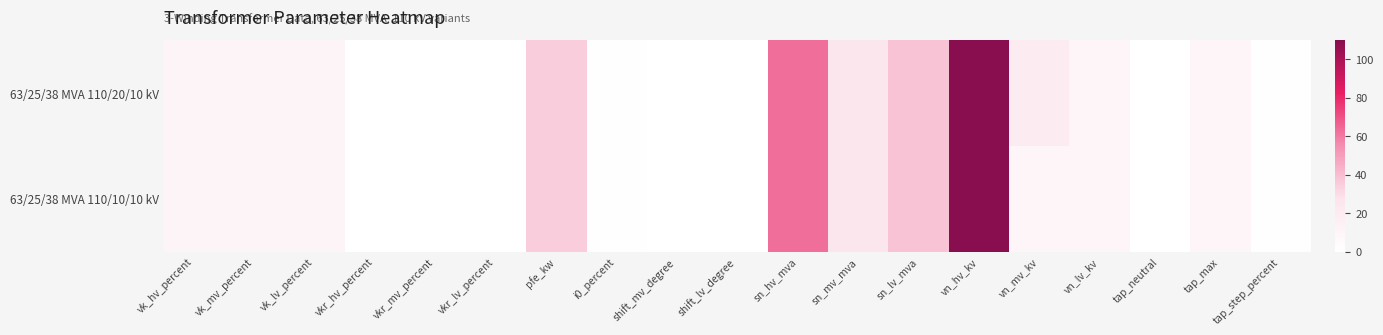

Rank the series by their average value, from highest to lowest.

63/25/38 MVA 110/20/10 kV, 63/25/38 MVA 110/10/10 kV